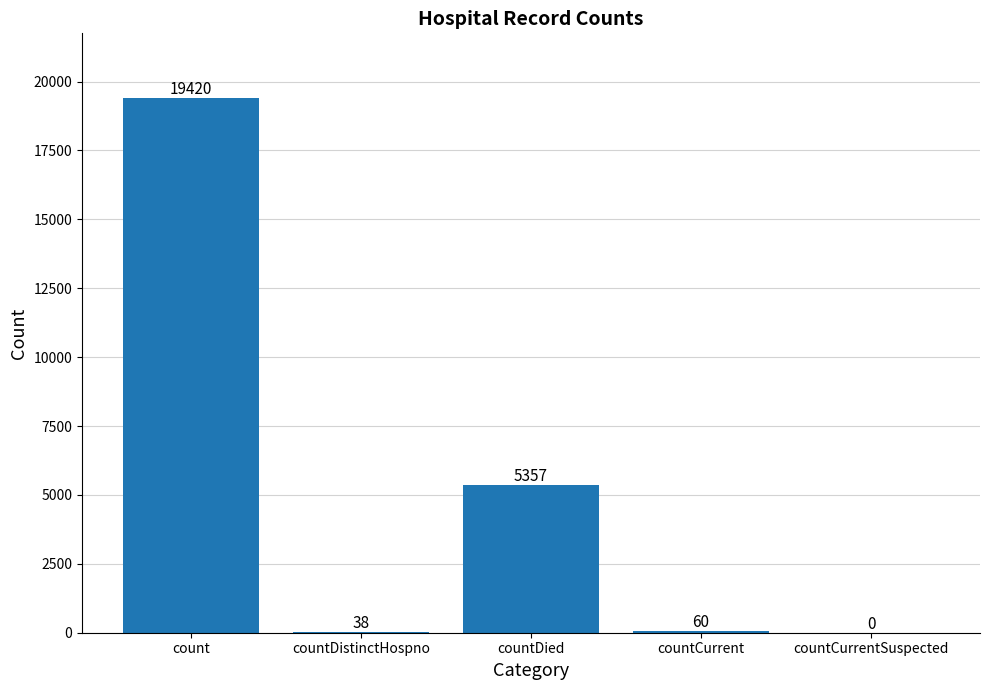

What is the greatest value displayed?

19420